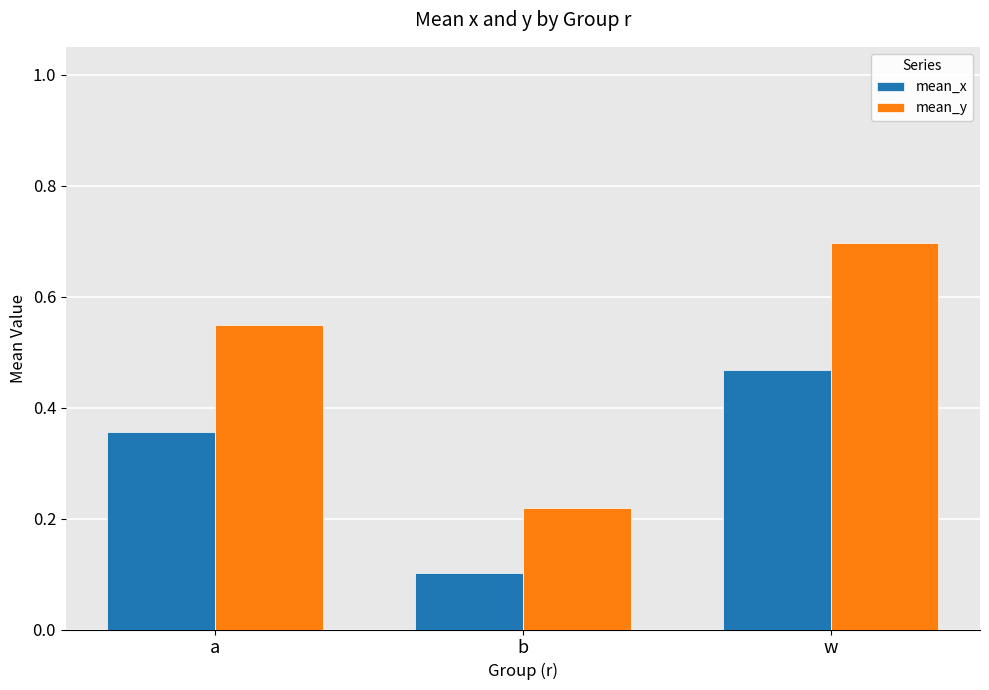

What is the sum of all mean_x values?

0.9